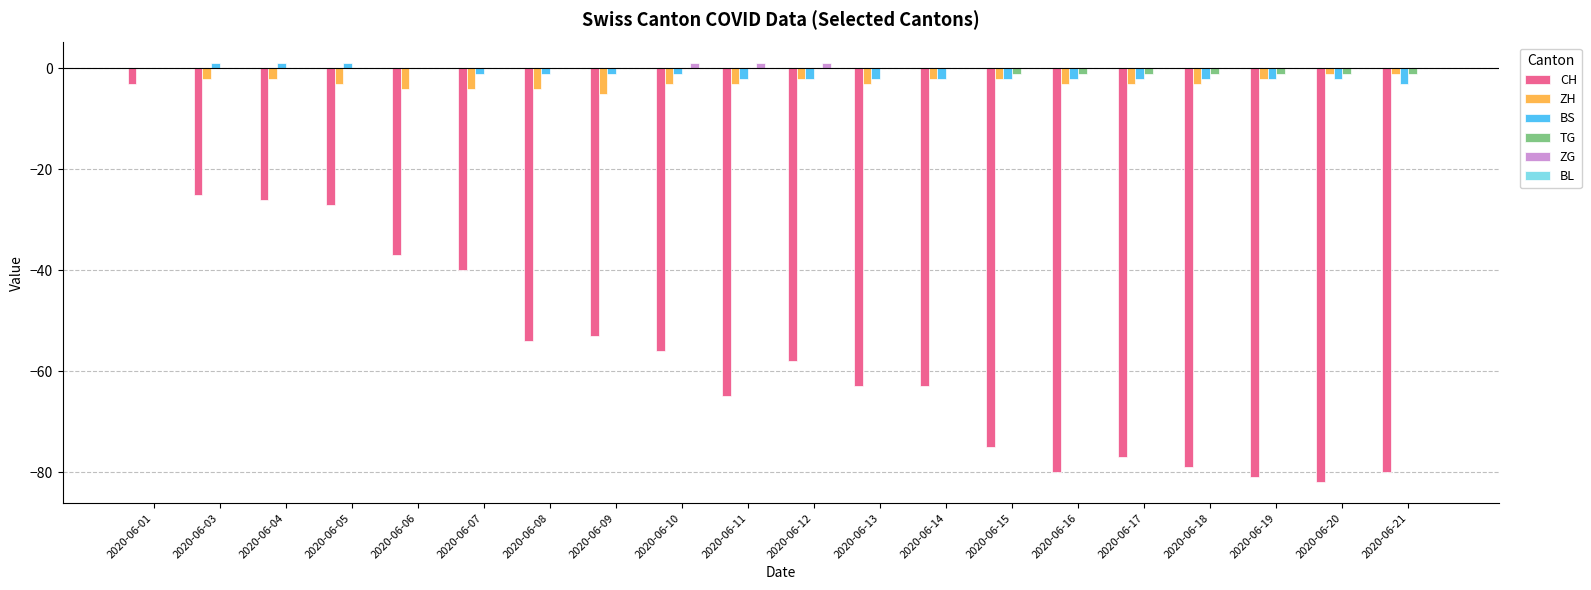

The CH series shows -37 at 2020-06-06. True or false?

True